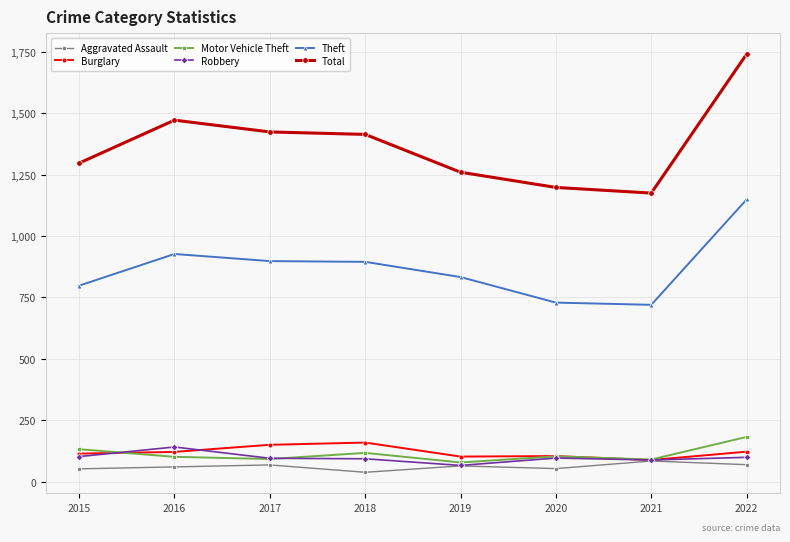

Is it true that Aggravated Assault equals 68 at 2017?

True